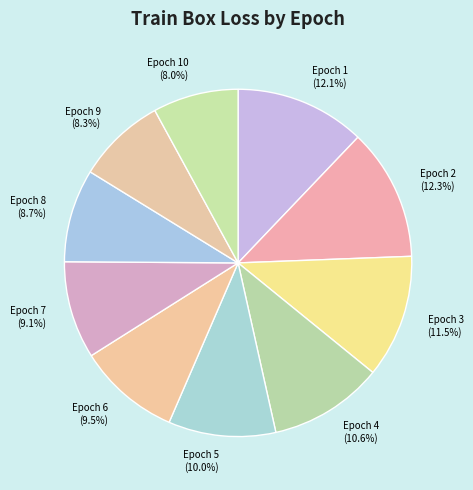

How much of the chart is everything except Epoch 8?

91.3%